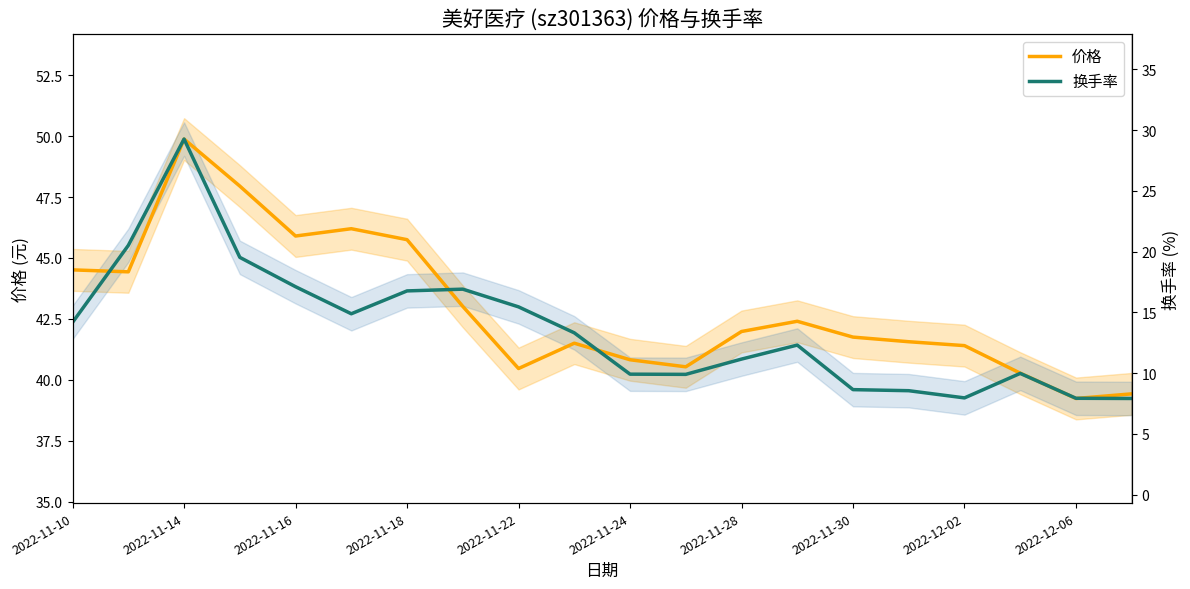

True or false: 价格 has a value of 25.2 at 2022-11-24.

False